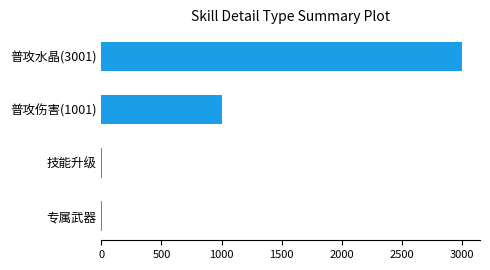

Are the bars horizontal?

Yes